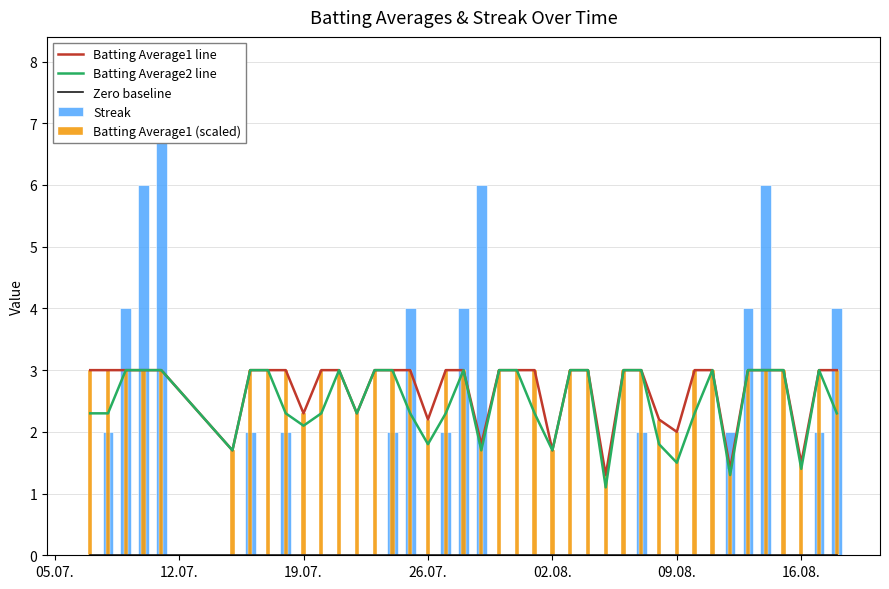

Reading left to right, list all the values displayed in this chart.

Batting Average1 line: 3.0	3.0	3.0	3.0	3.0	1.7	3.0	3.0	3.0	2.3	3.0	3.0	2.3	3.0	3.0	3.0	2.2	3.0	3.0	1.8	3.0	3.0	3.0	1.7	3.0	3.0	1.3	3.0	3.0	2.2	2.0	3.0	3.0	1.4	3.0	3.0	3.0	1.5	3.0	3.0
Batting Average2 line: 2.3	2.3	3.0	3.0	3.0	1.7	3.0	3.0	2.3	2.1	2.3	3.0	2.3	3.0	3.0	2.3	1.8	2.3	3.0	1.7	3.0	3.0	2.3	1.7	3.0	3.0	1.1	3.0	3.0	1.8	1.5	2.3	3.0	1.3	3.0	3.0	3.0	1.4	3.0	2.3
Zero baseline: 0.0	0.0	0.0	0.0	0.0	0.0	0.0	0.0	0.0	0.0	0.0	0.0	0.0	0.0	0.0	0.0	0.0	0.0	0.0	0.0	0.0	0.0	0.0	0.0	0.0	0.0	0.0	0.0	0.0	0.0	0.0	0.0	0.0	0.0	0.0	0.0	0.0	0.0	0.0	0.0
Streak: 0.0	2.0	4.0	6.0	8.0	0.0	2.0	0.0	2.0	0.0	0.0	0.0	0.0	0.0	2.0	4.0	0.0	2.0	4.0	6.0	0.0	0.0	0.0	0.0	0.0	0.0	0.0	0.0	2.0	0.0	0.0	0.0	0.0	2.0	4.0	6.0	0.0	0.0	2.0	4.0
Batting Average1 (scaled): 3.0	3.0	3.0	3.0	3.0	1.7	3.0	3.0	3.0	2.3	3.0	3.0	2.3	3.0	3.0	3.0	2.2	3.0	3.0	1.8	3.0	3.0	3.0	1.7	3.0	3.0	1.3	3.0	3.0	2.2	2.0	3.0	3.0	1.4	3.0	3.0	3.0	1.5	3.0	3.0